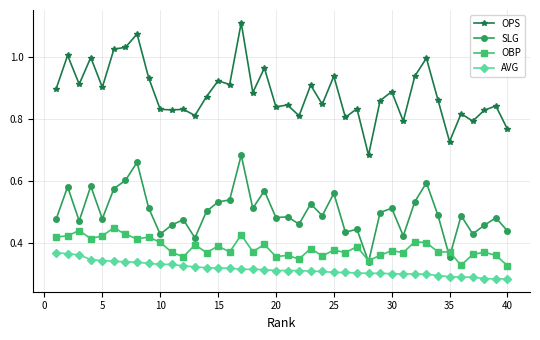

Which series has the largest total across all categories?

OPS